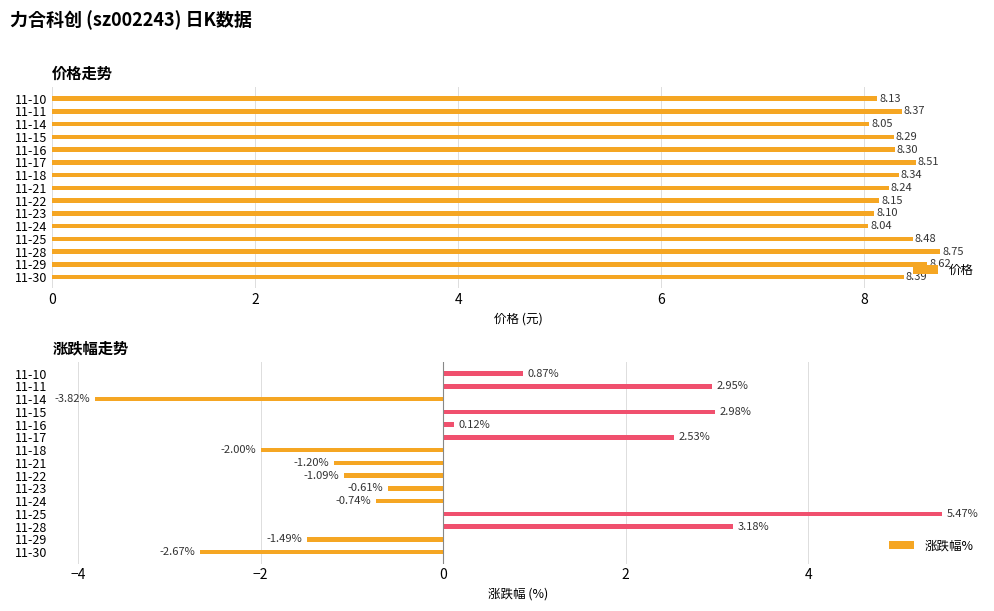

Are the bars horizontal?

Yes